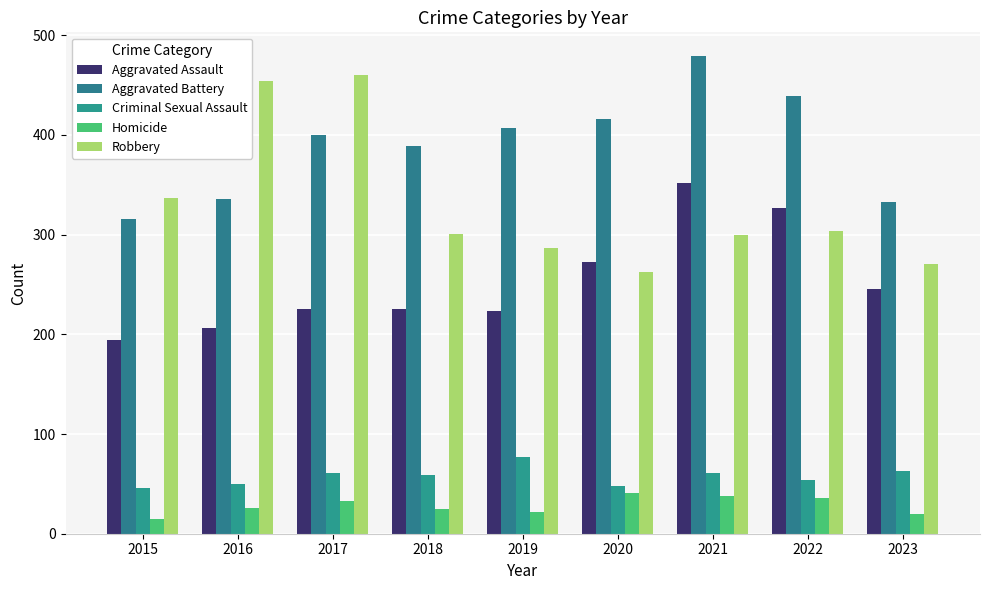

Which series has the widest spread of values?

Robbery